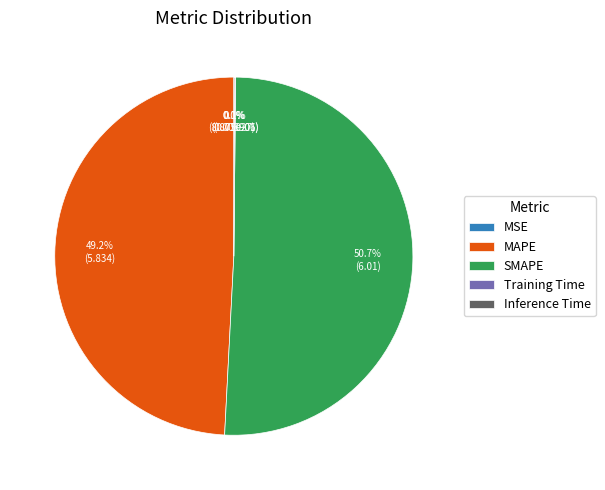

Which category has the biggest portion of the pie?

SMAPE